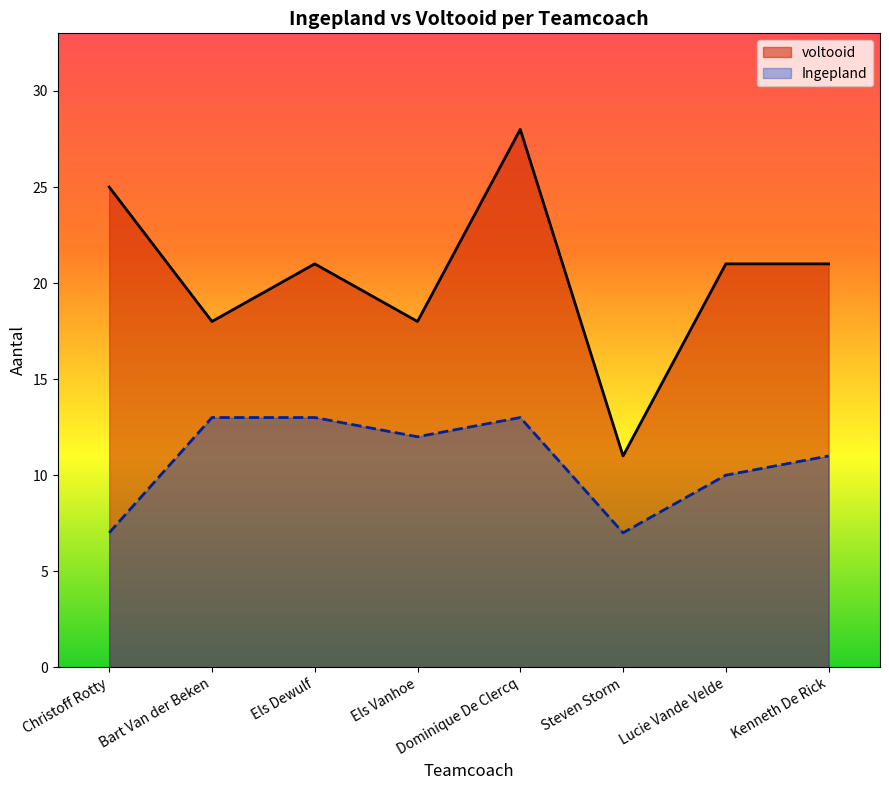

Count the values in the range 18 to 25.

6